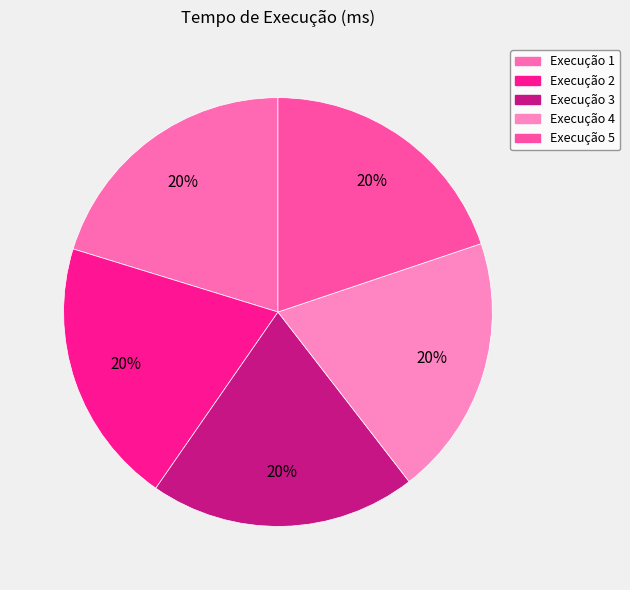

Rank the categories by value from lowest to highest.

4, 5, 2, 3, 1